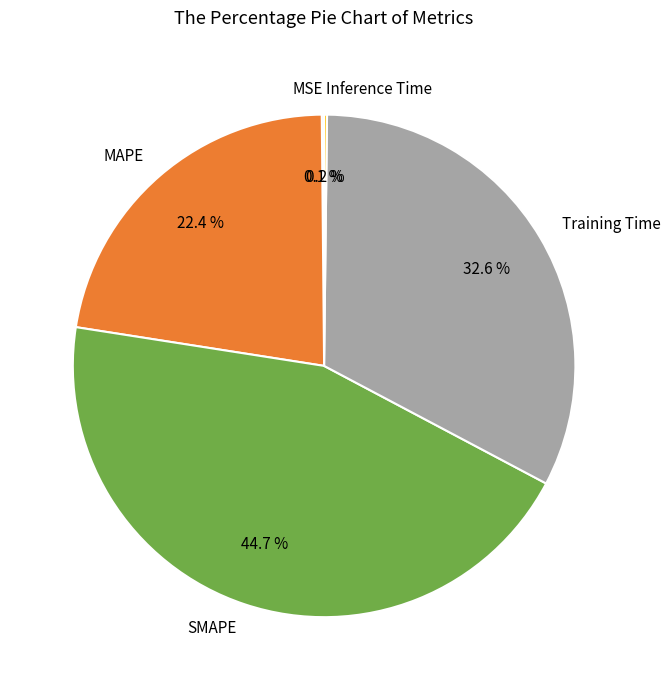

To the nearest percent, what portion does Training Time represent?

33%